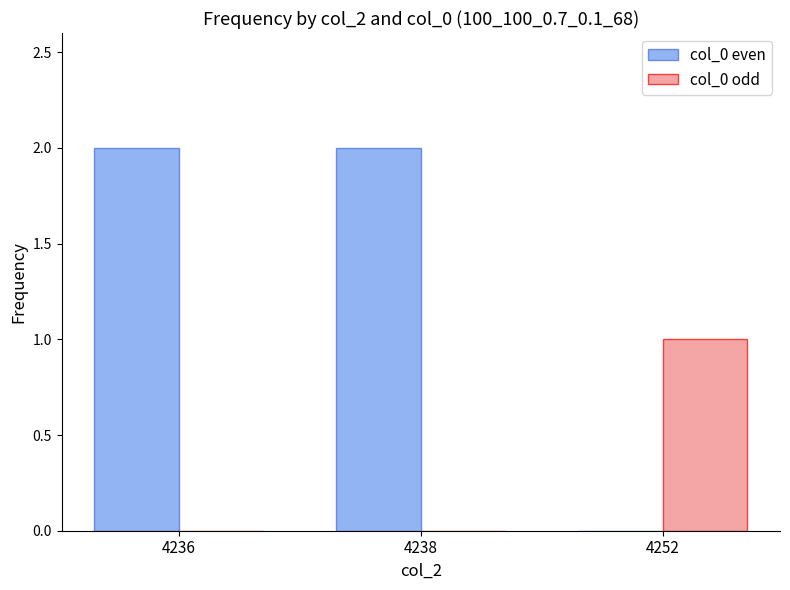

What is the sum of all col_0 even values?

4